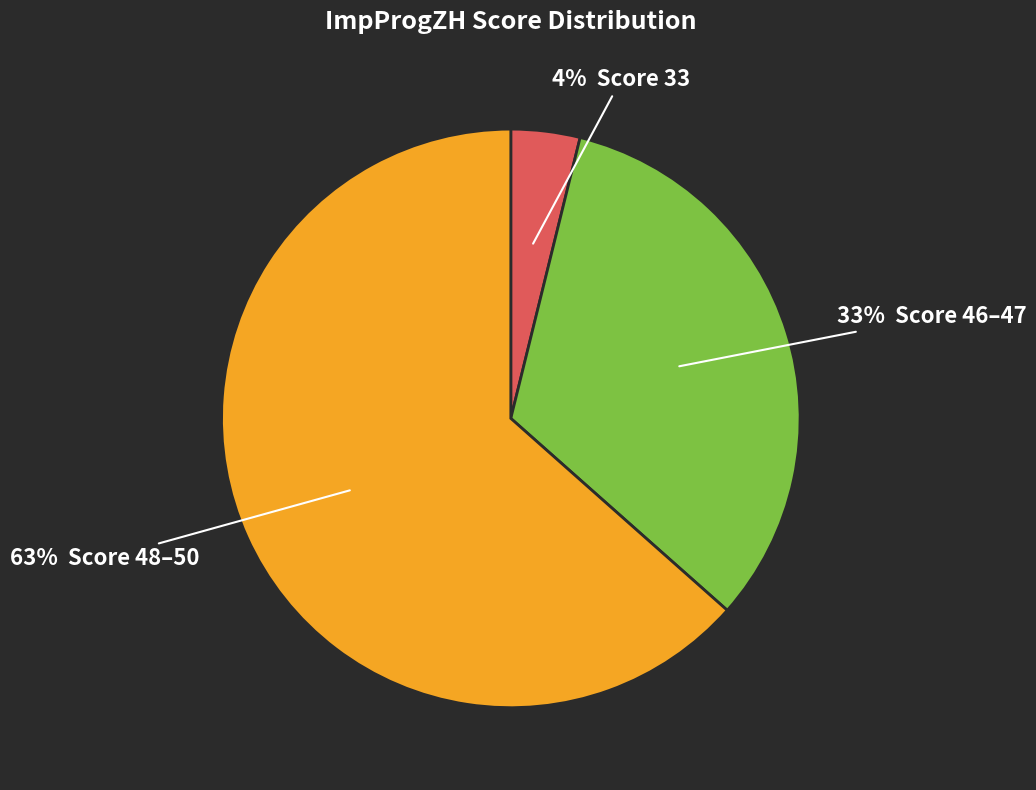

Does any single category account for the majority?

Yes